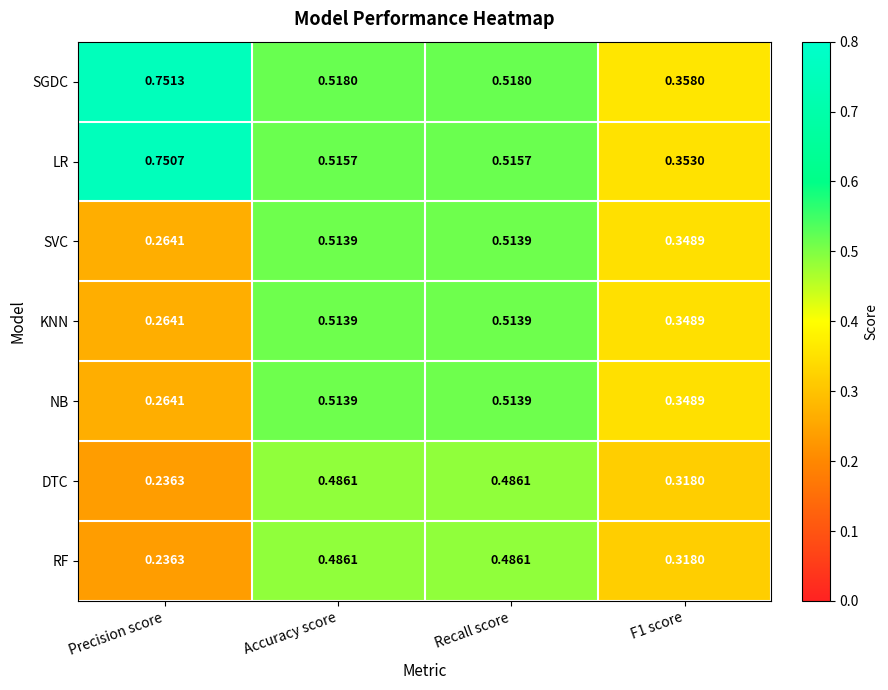

Which series has the widest spread of values?

LR